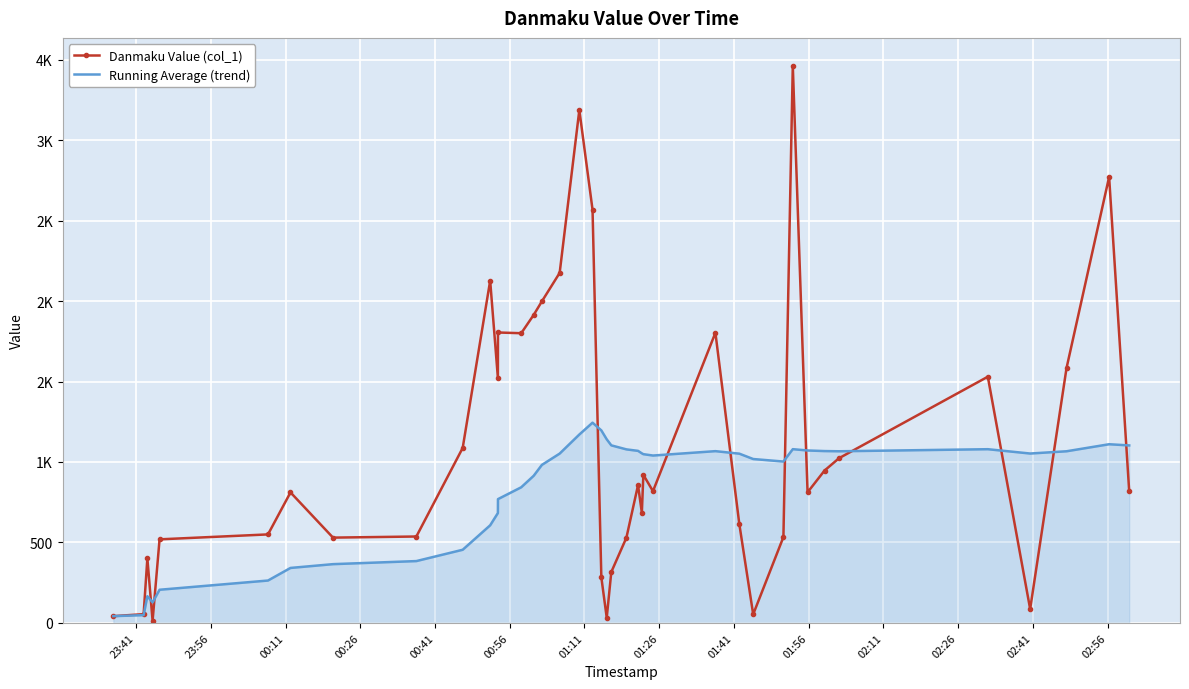

True or false: Running Average (trend) and Danmaku Value (col_1) intersect in this chart.

True